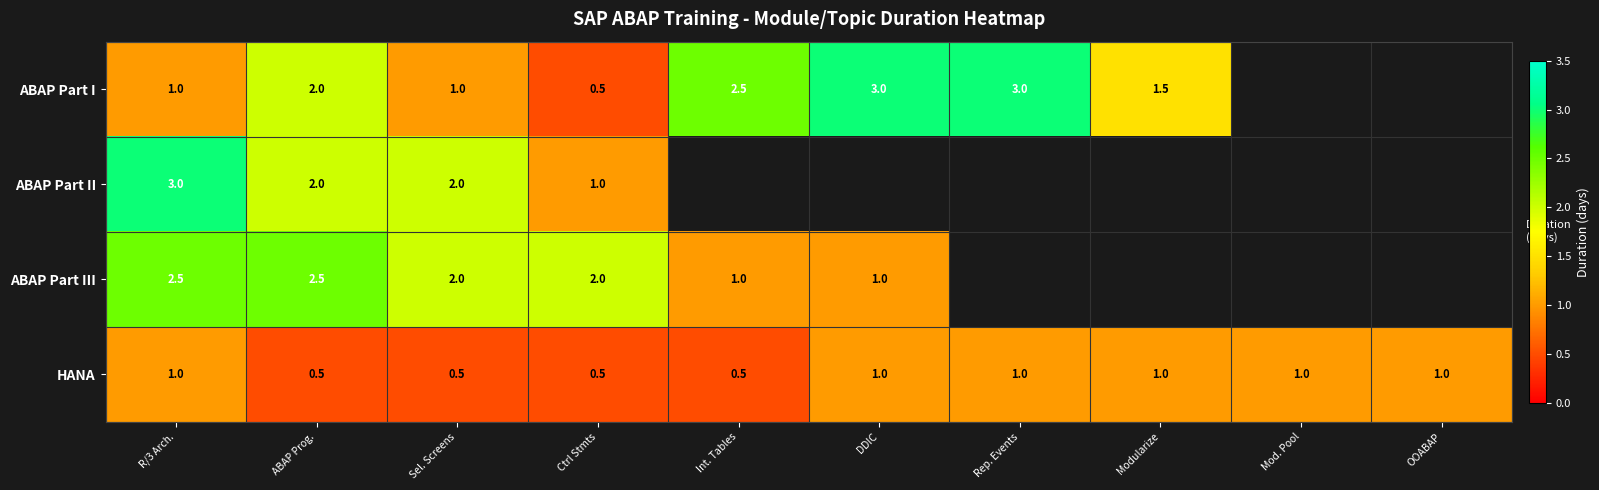

What is the difference between the highest and lowest values at ABAP Prog.?

2.0